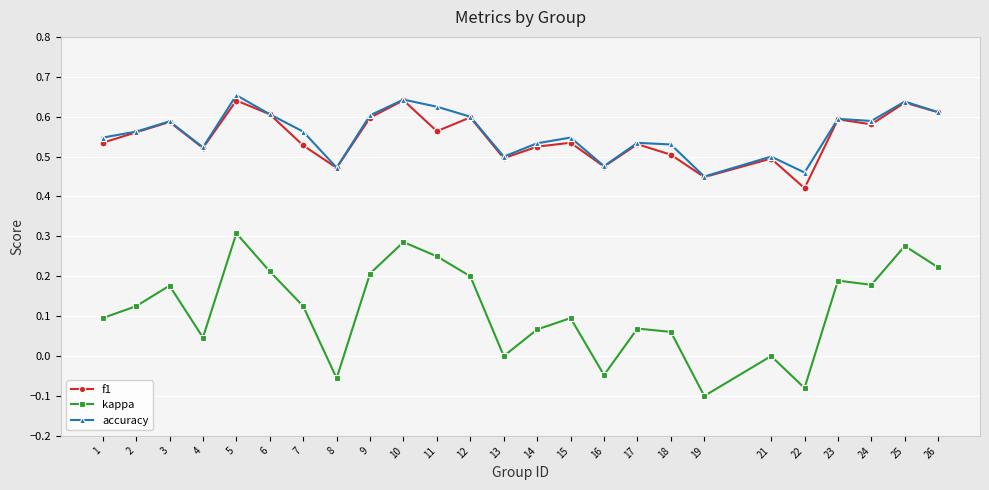

What is the total value across all series at 9?

1.4